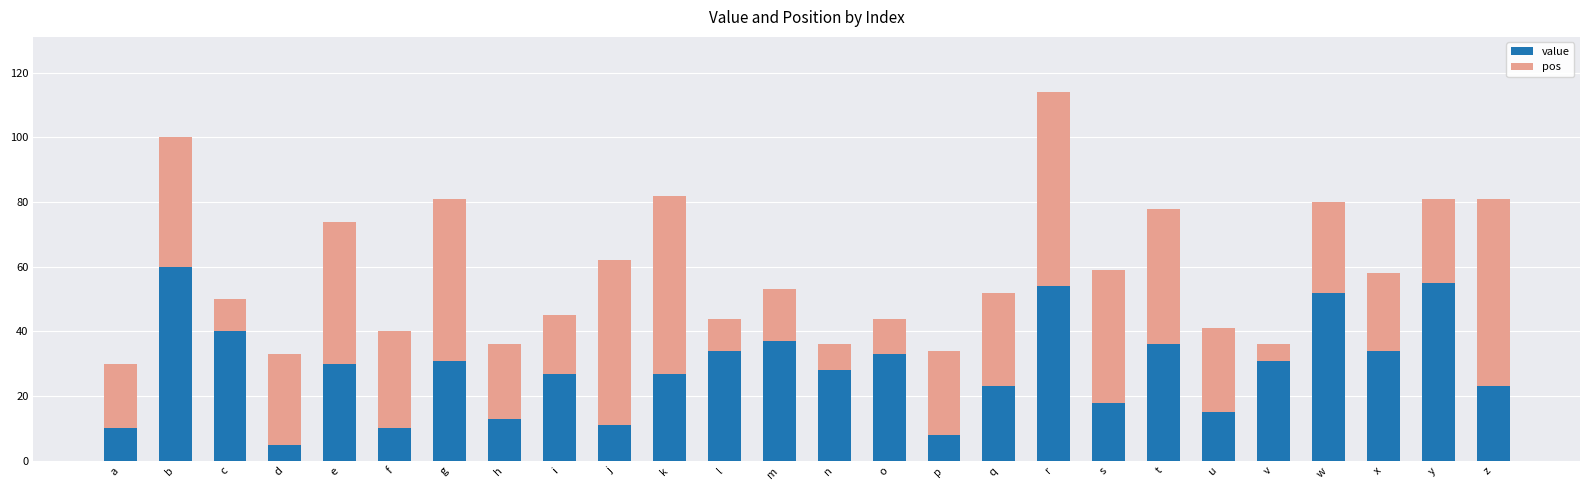

What is the average value of the value series?

29